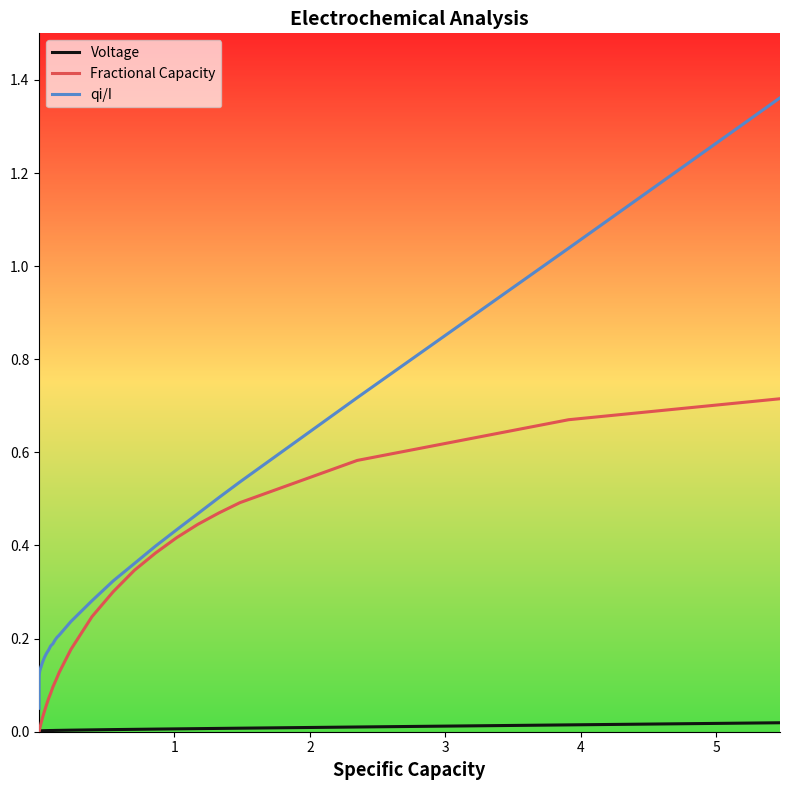

Rank the series by their maximum value, from highest to lowest.

qi/I, Fractional Capacity, Voltage